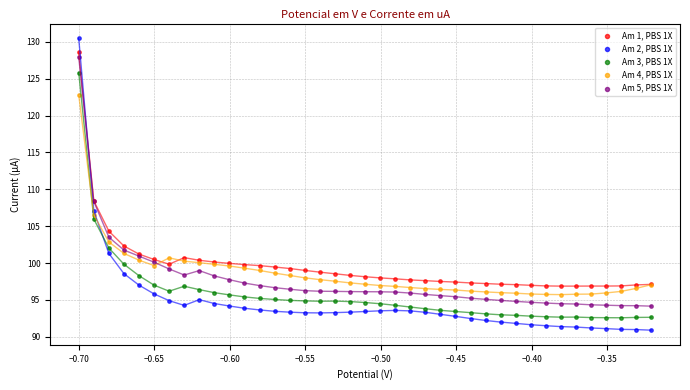

What is the X range (max minus min) for the scatter plot?

0.4